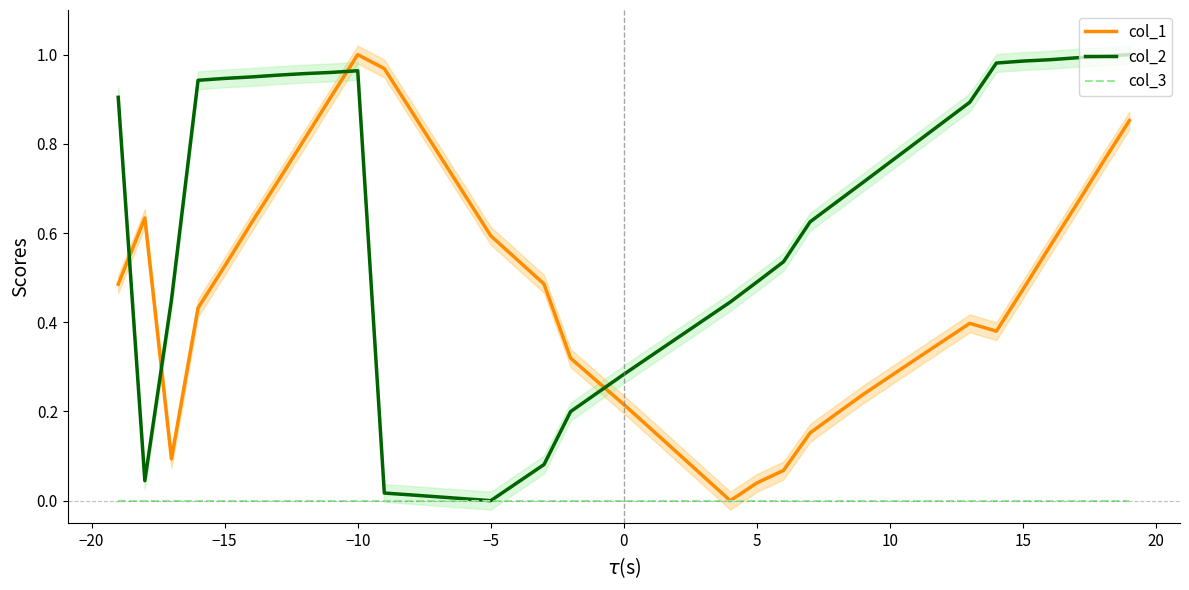

At how many categories does at least one series exceed 0?

39